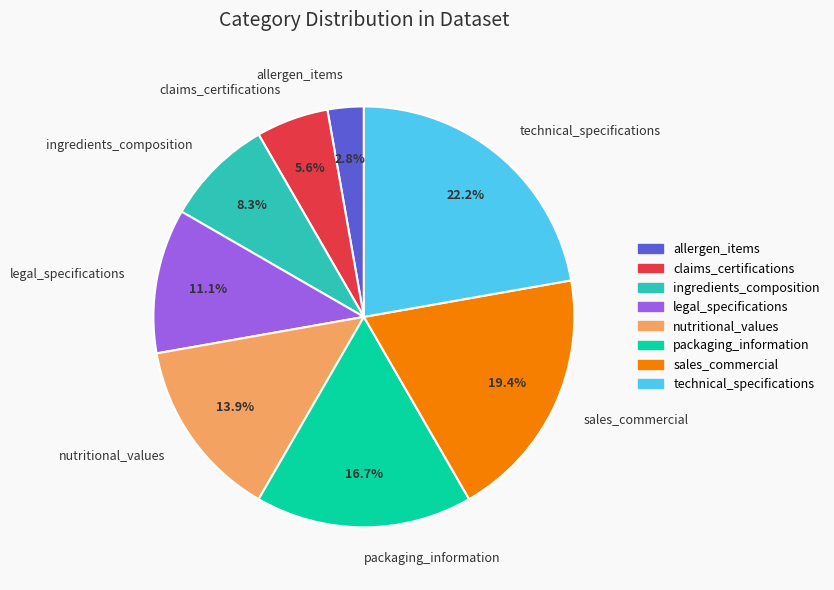

Does legal_specifications represent more than half of the total?

No